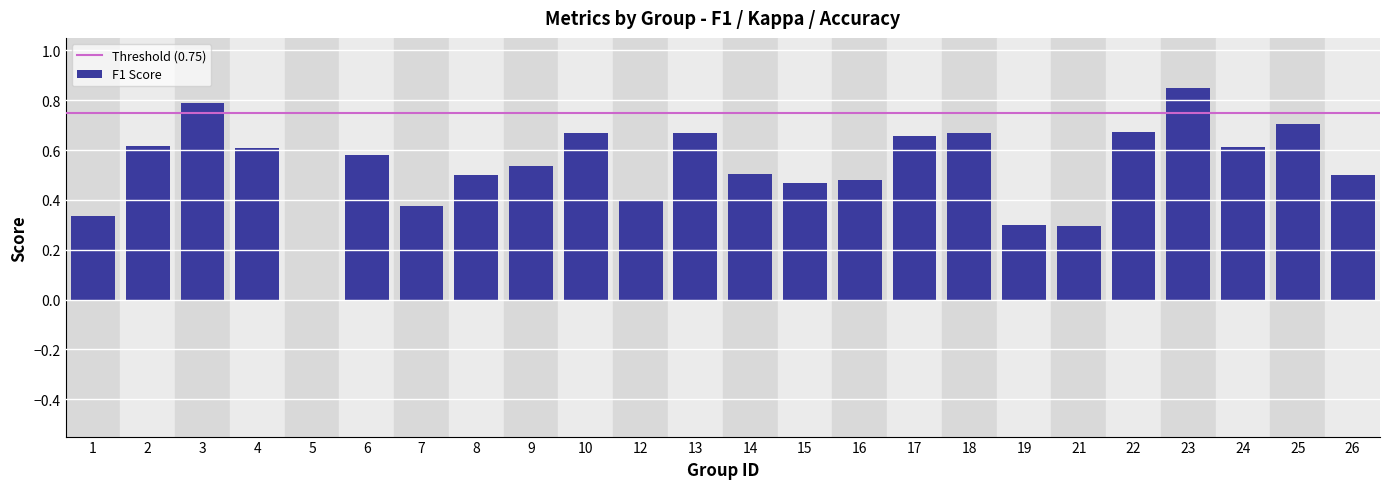

The chart shows a value of 0.5 at 23. True or false?

False